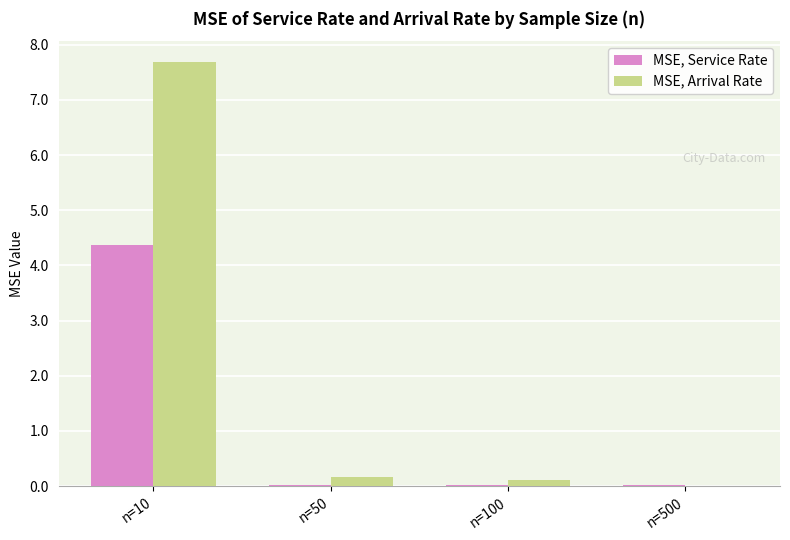

How many groups of bars are there?

4